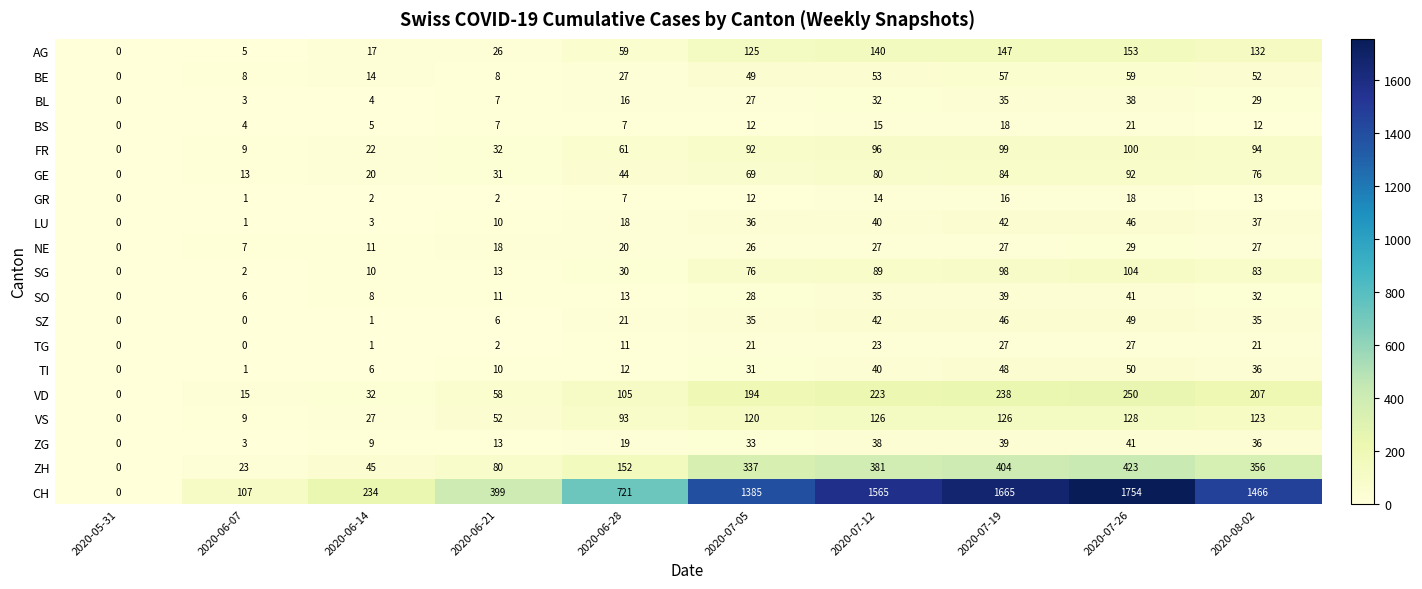

At how many categories does at least one series exceed 624?

6